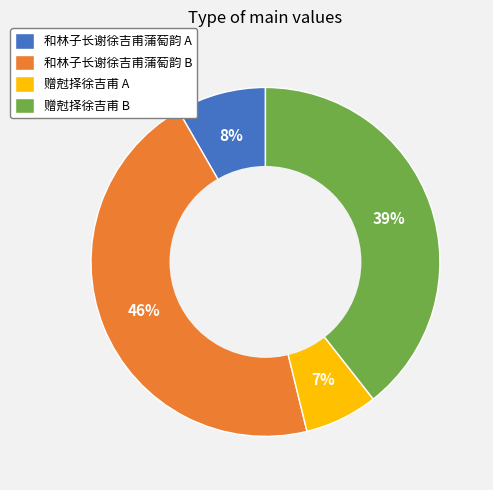

Rank the categories by value from lowest to highest.

赠尅择徐吉甫 A, 和林子长谢徐吉甫蒲萄韵 A, 赠尅择徐吉甫 B, 和林子长谢徐吉甫蒲萄韵 B